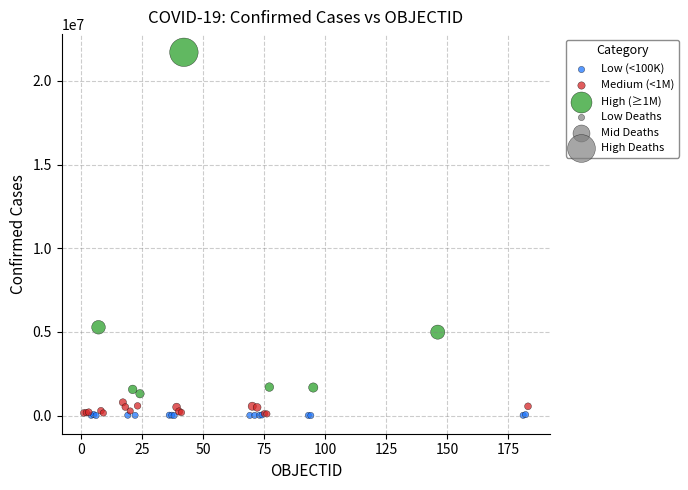

Which series has the widest spread of Y values?

High (≥1M)